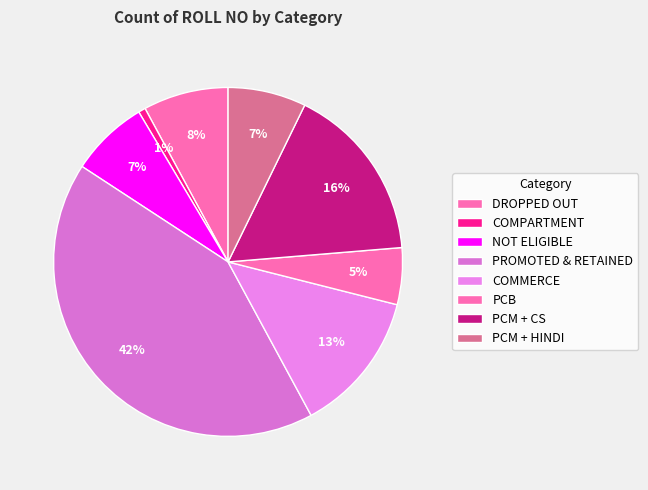

Which slice is the smallest?

COMPARTMENT